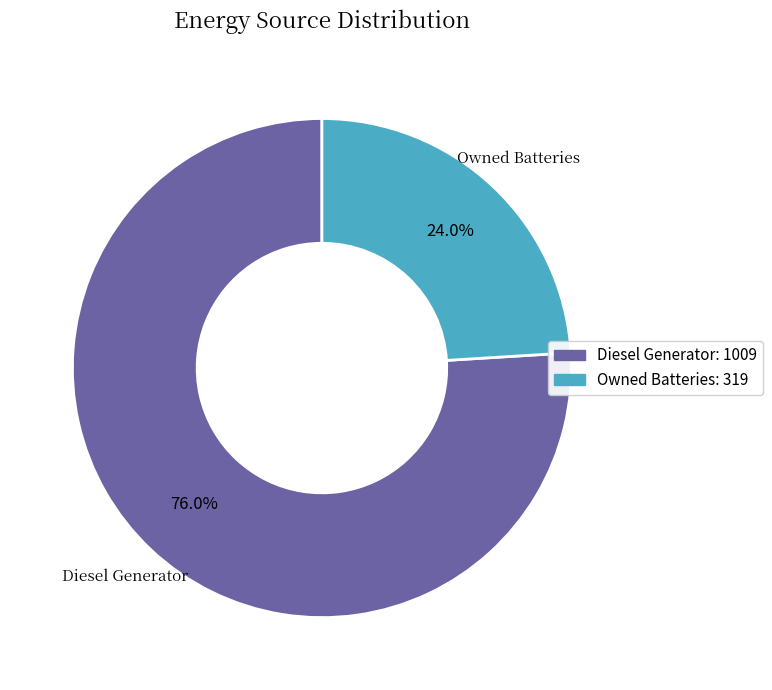

Does any single category account for the majority?

Yes